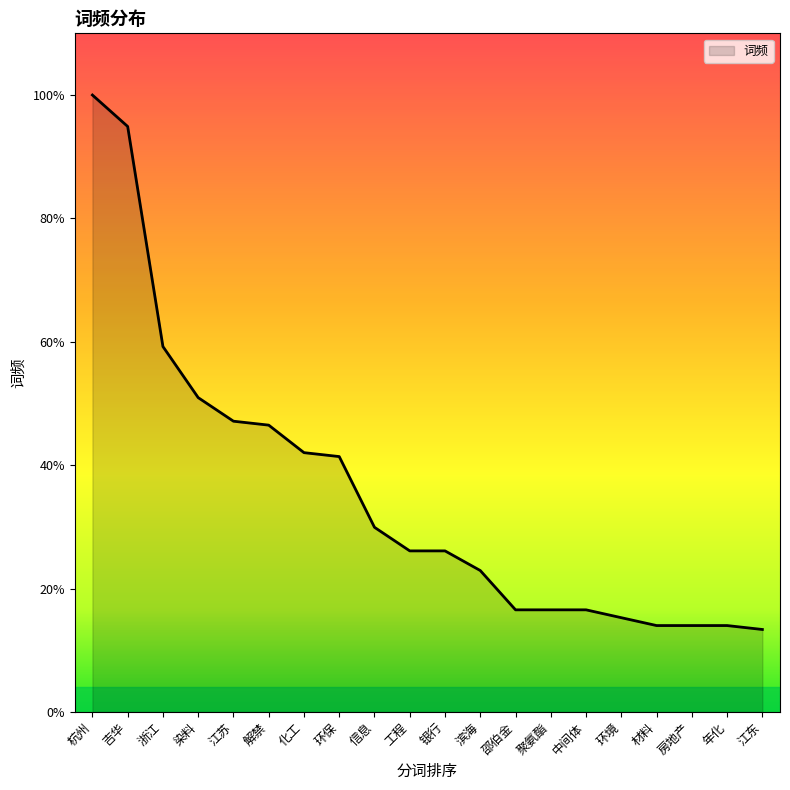

Does the chart have visible grid lines?

No